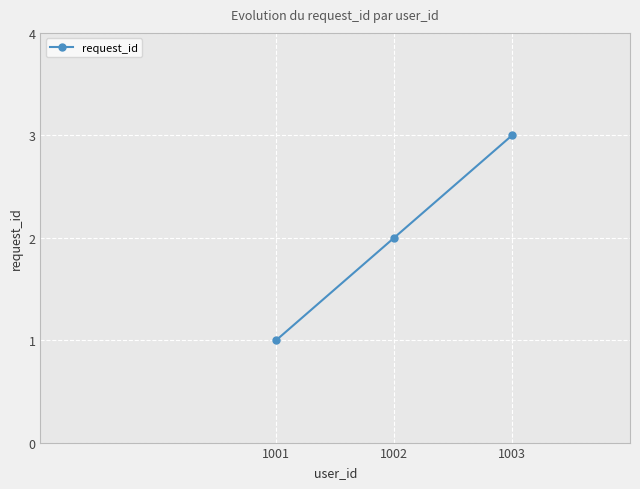

Between 1002 and 1001, which is larger?

1002